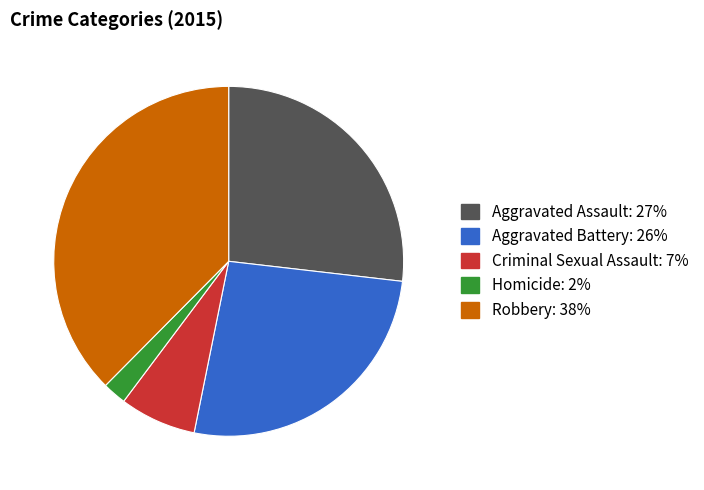

Which has a higher value, Aggravated Assault or Robbery?

Robbery